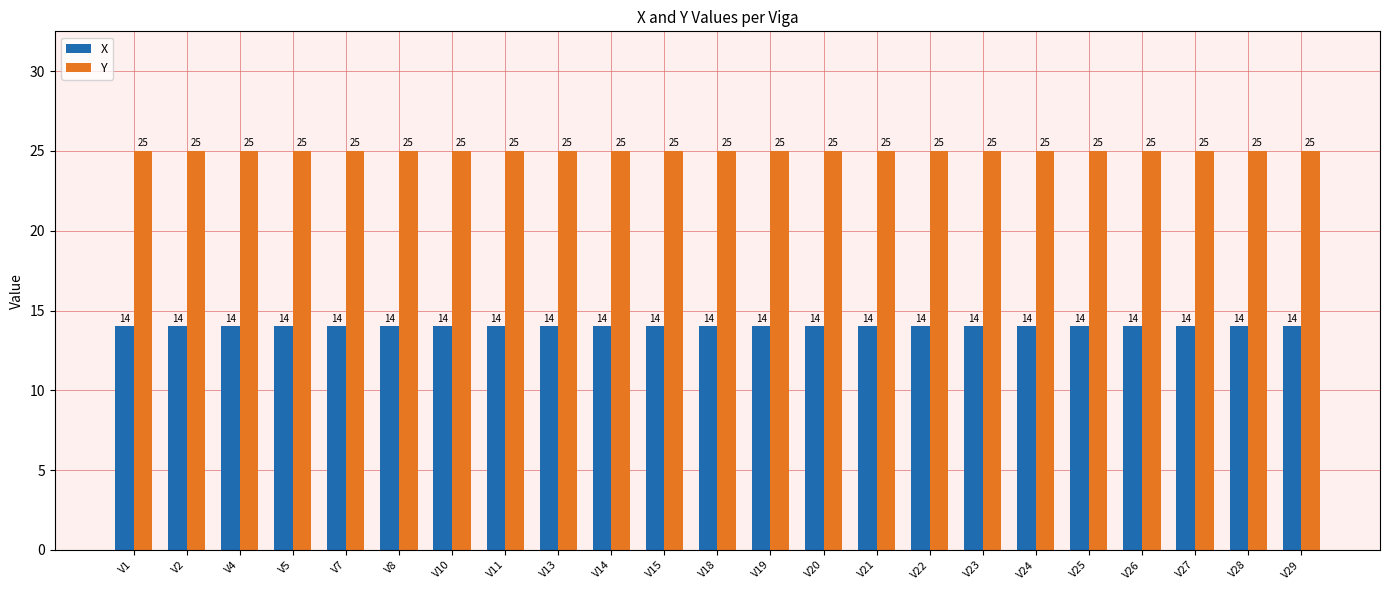

What is the minimum value for Y?

25